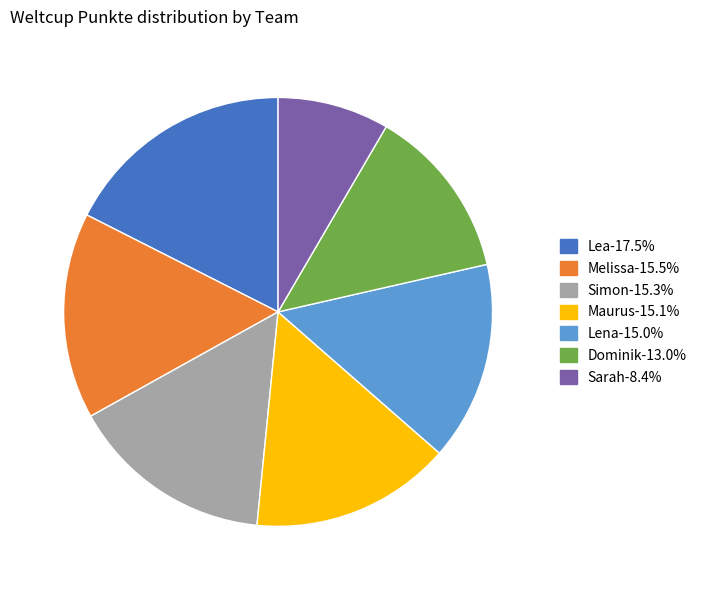

Does Sarah account for over 50% of the chart?

No